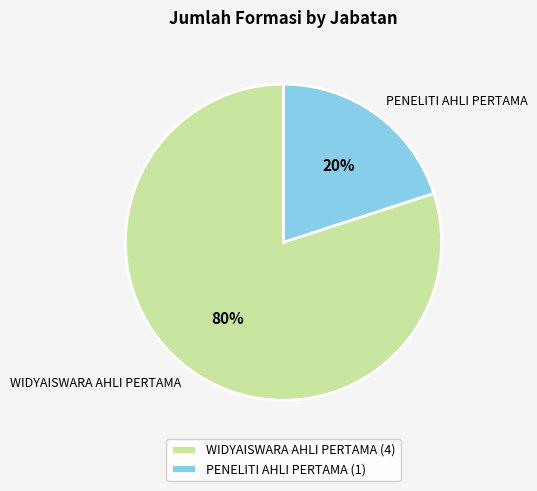

Is the sum of PENELITI AHLI PERTAMA and WIDYAISWARA AHLI PERTAMA greater than half?

Yes